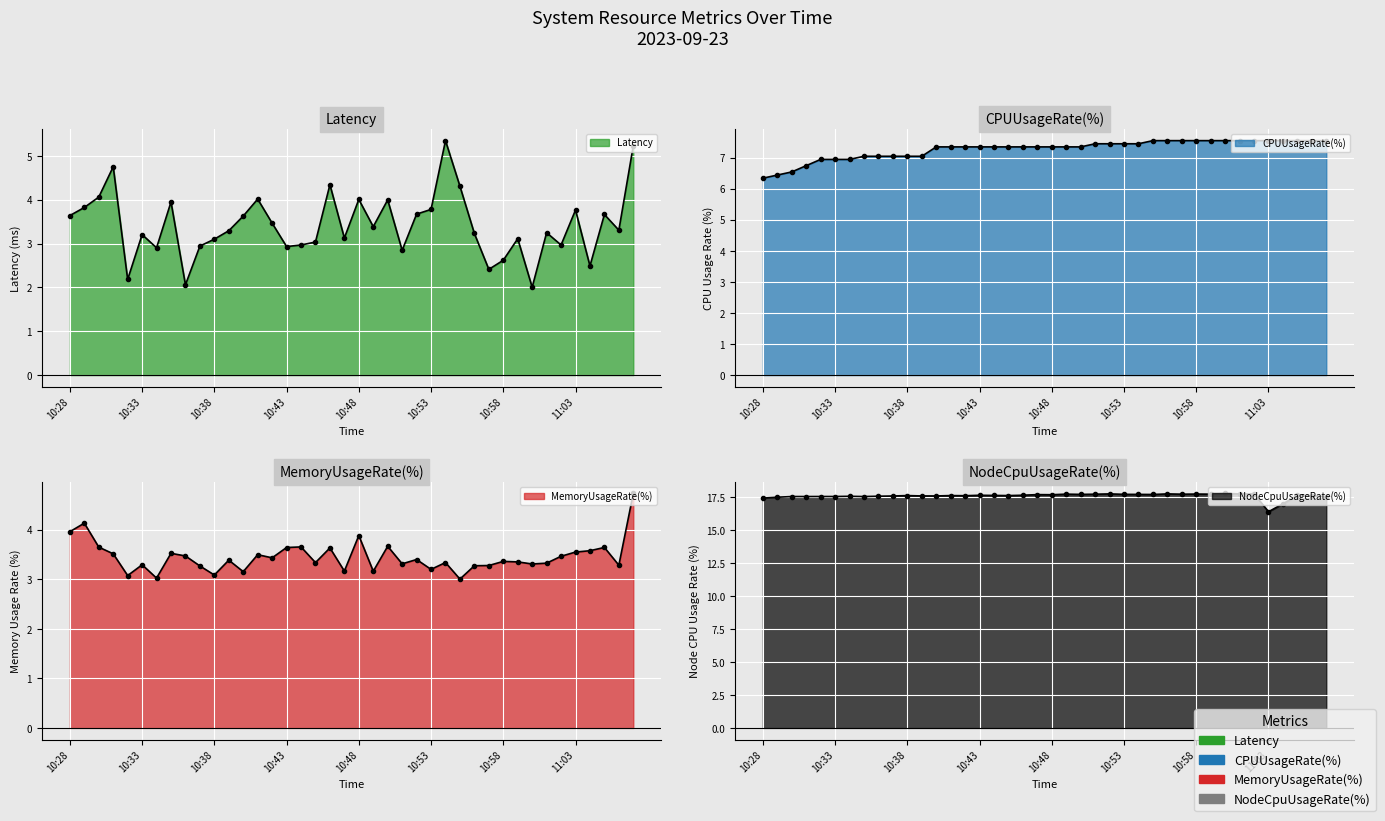

True or false: Latency has a value of 2.6 at 10:58.

True